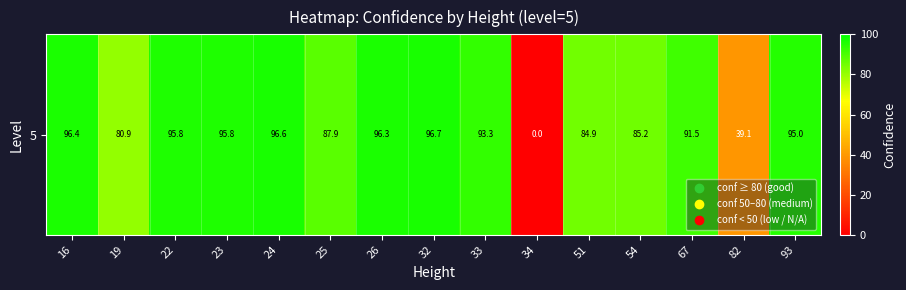

What is the sum of all values?

1235.3